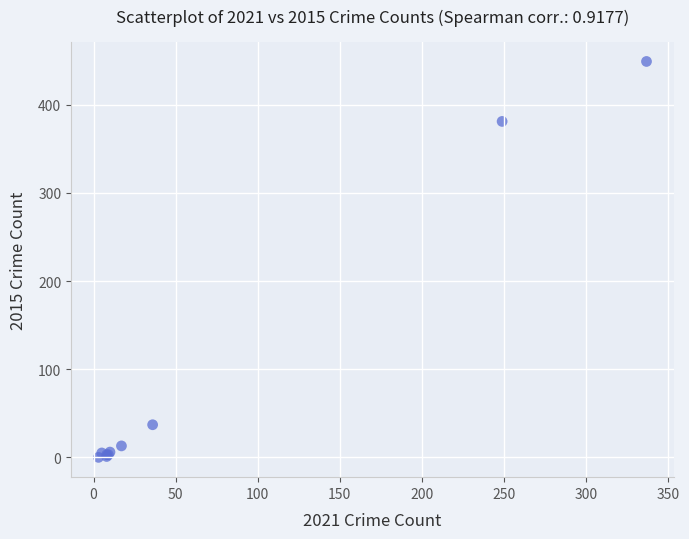

What Y value in the scatter plot is closest to 224?

381